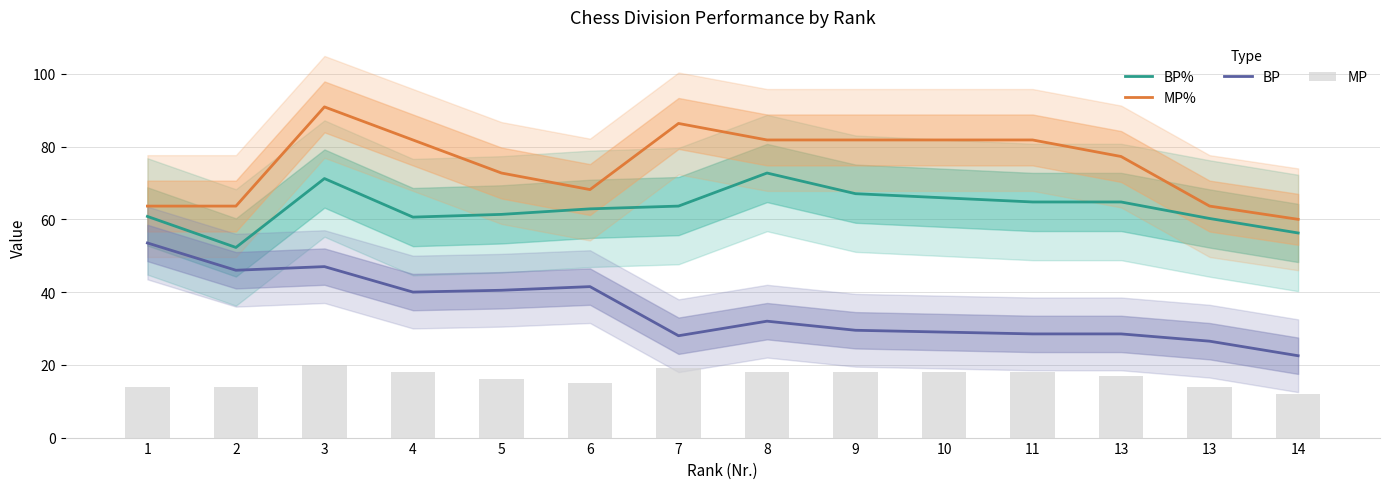

What is the value of the MP% bar at the 10th from the left?

81.8